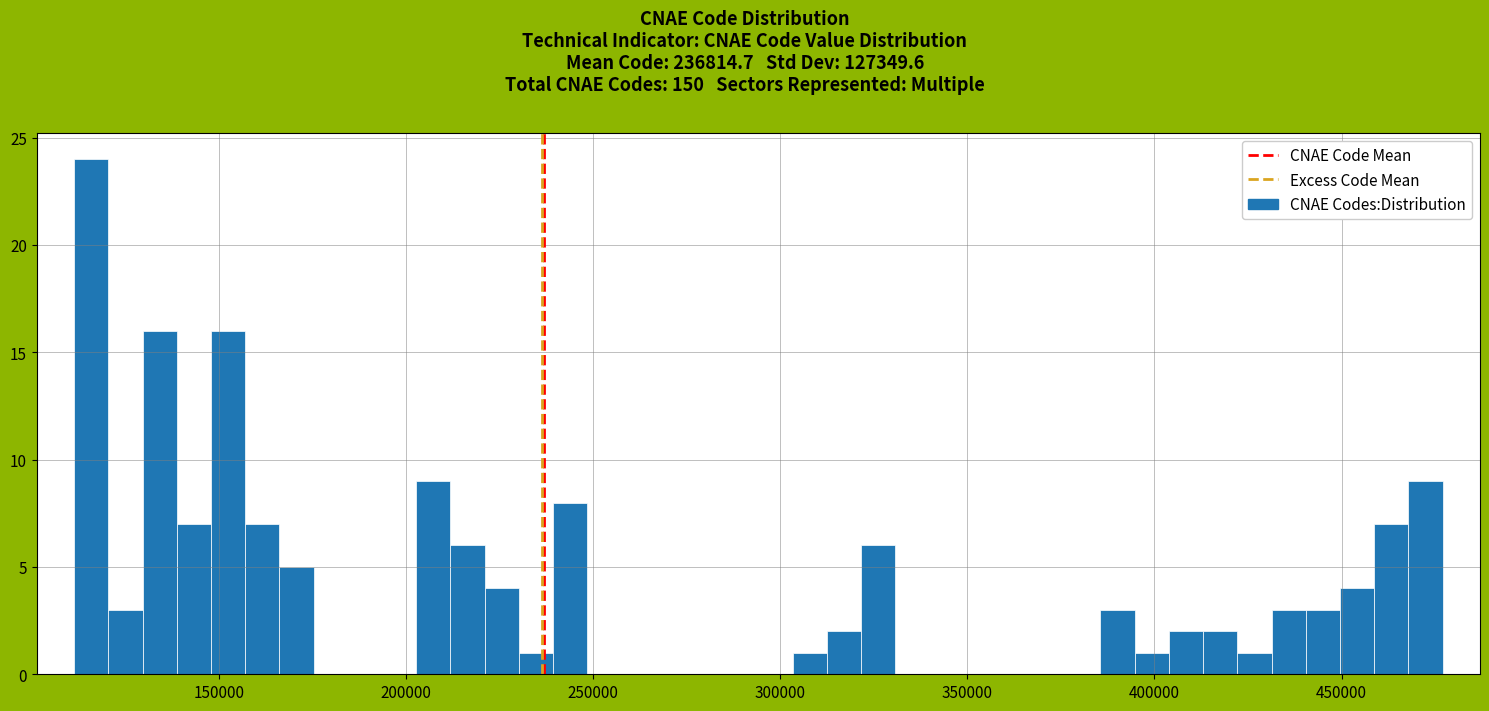

Around what value on the x-axis is the tallest bar? Give the approximate position of its centre, as read against the axis.

115000